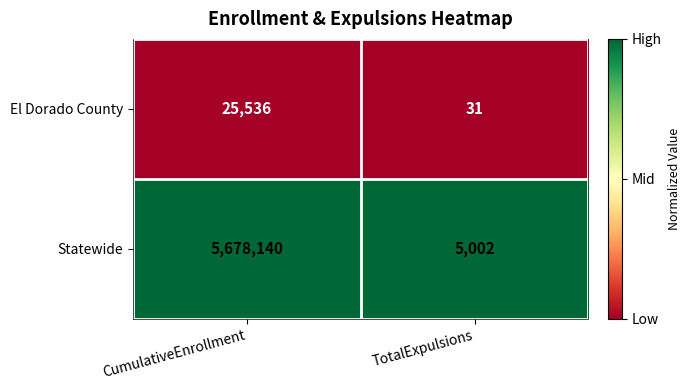

At which category is the sum across all series the highest?

CumulativeEnrollment